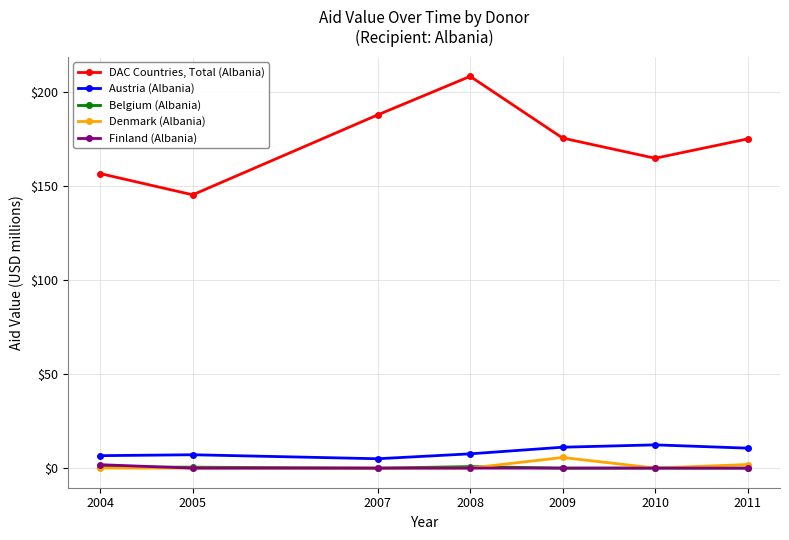

The DAC Countries, Total (Albania) series shows 175.0 at 2011. True or false?

True